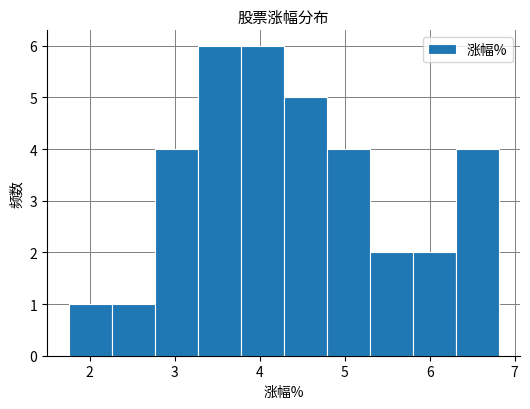

Reading left to right, transcribe this chart: for each bar, give the range it covers on the x-axis and its height. Neither the bar edges nor the heights are printed on the chart, so give them approximately, as read against the axes.

1.8 to 2.3: 1
2.3 to 2.8: 1
2.8 to 3.3: 4
3.3 to 3.8: 6
3.8 to 4.3: 6
4.3 to 4.8: 5
4.8 to 5.3: 4
5.3 to 5.8: 2
5.8 to 6.3: 2
6.3 to 6.8: 4